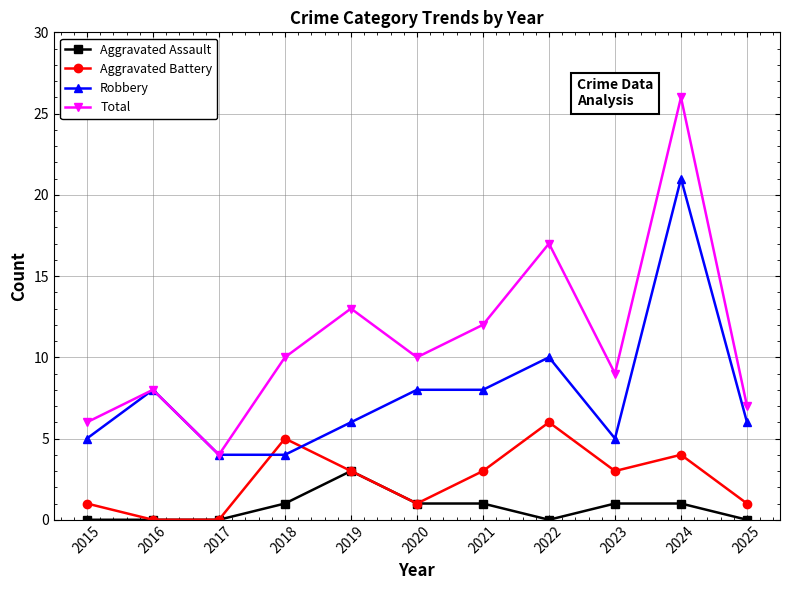

What are all the series names shown in the legend?

Aggravated Assault, Aggravated Battery, Robbery, Total